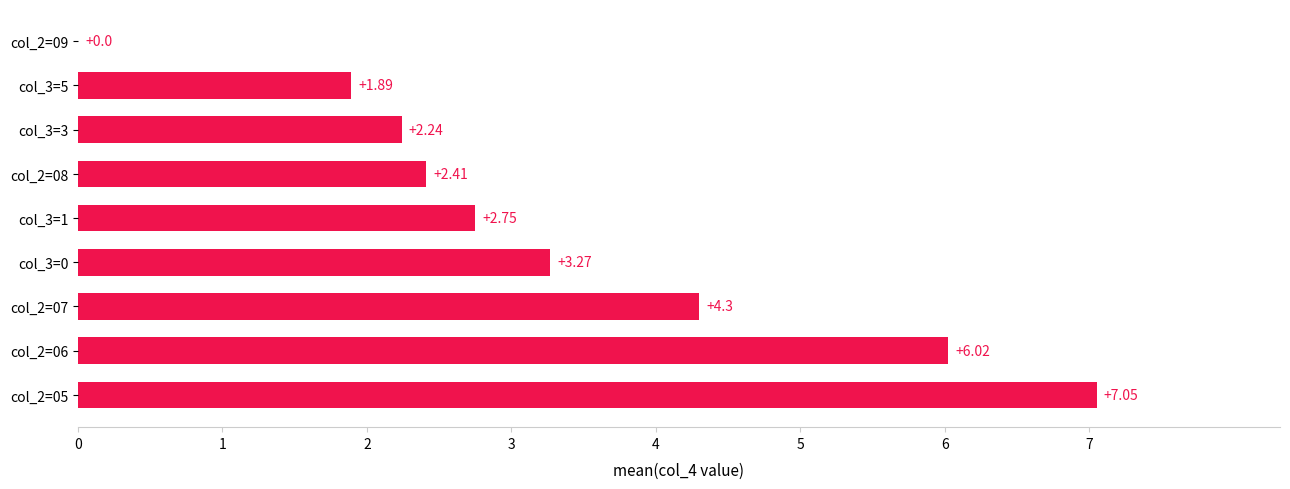

What is the change in value from col_2=09 to col_2=08?

+2.4